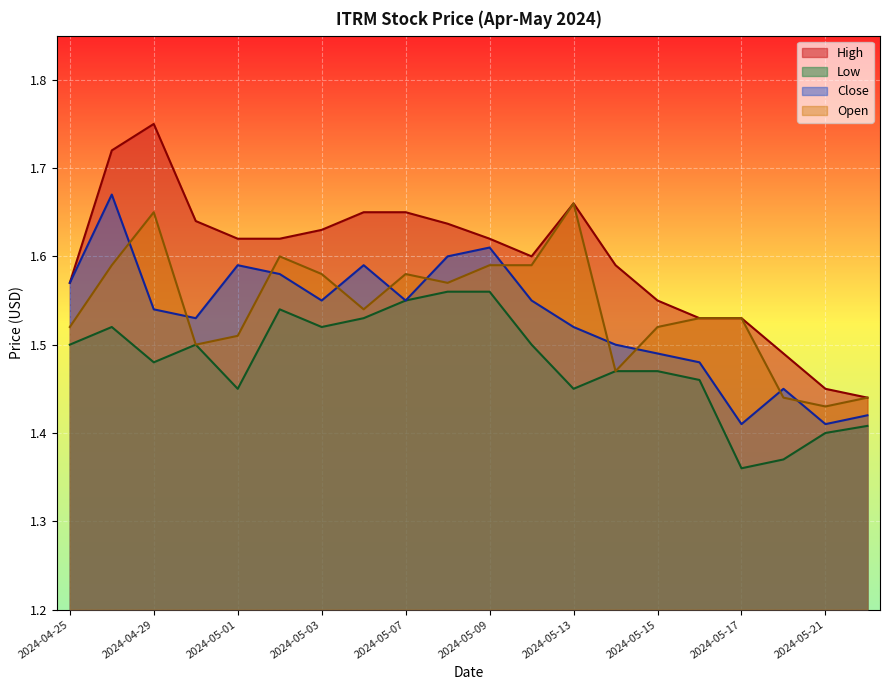

Which has a higher value, 2024-05-02 or 2024-04-25?

2024-05-02